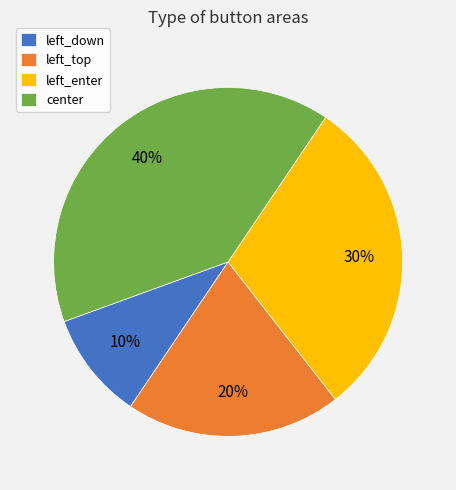

To the nearest percent, what portion does center represent?

40%